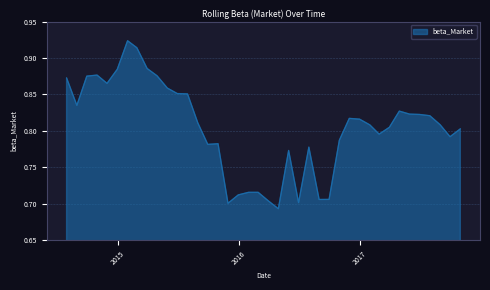

Does the chart have visible grid lines?

Yes